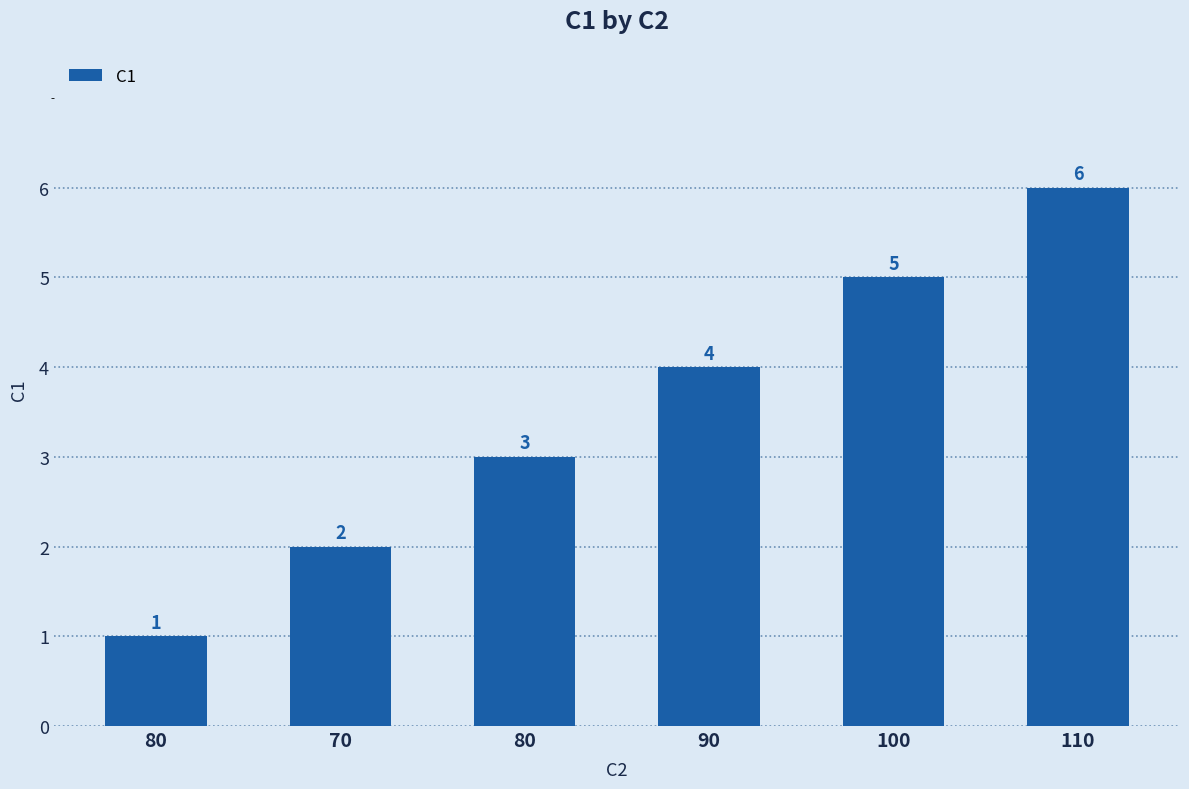

Rank the categories by value from highest to lowest.

110, 100, 90, 80, 70, 80